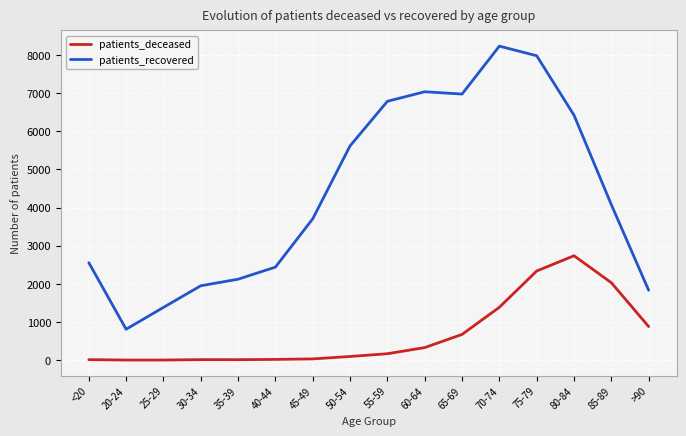

What is the difference between the highest and lowest values at >90?

951